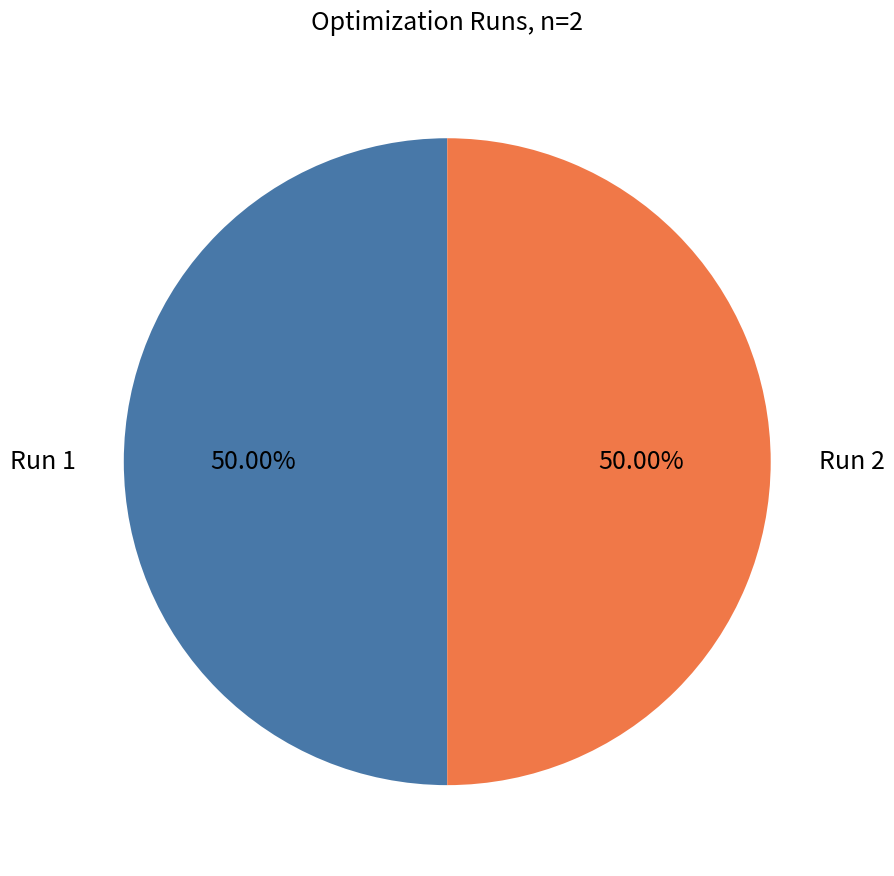

Is the sum of Run 1 and Run 2 greater than half?

Yes